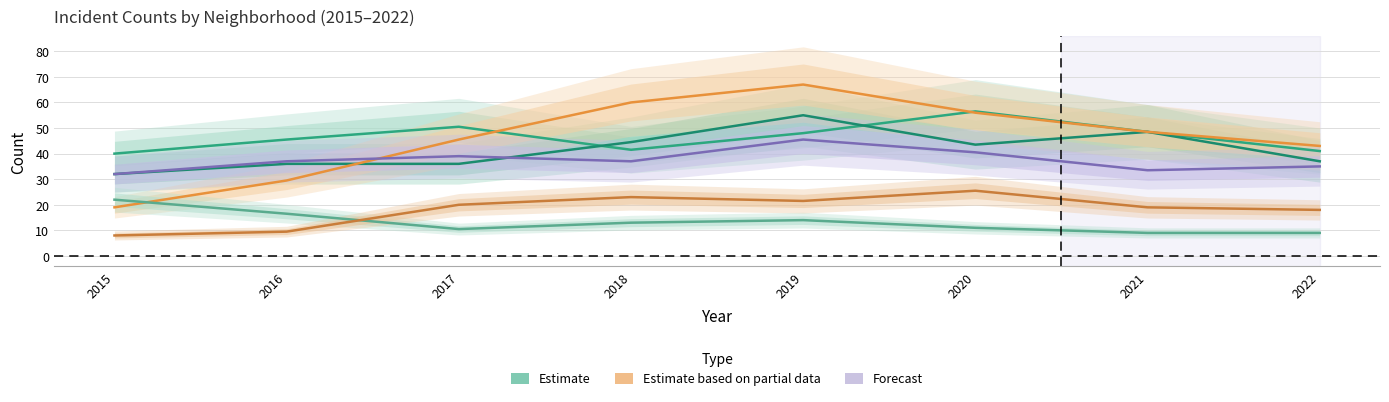

Is the value of Auburn Gresham at 2016 greater than the value of Englewood at 2018?

No